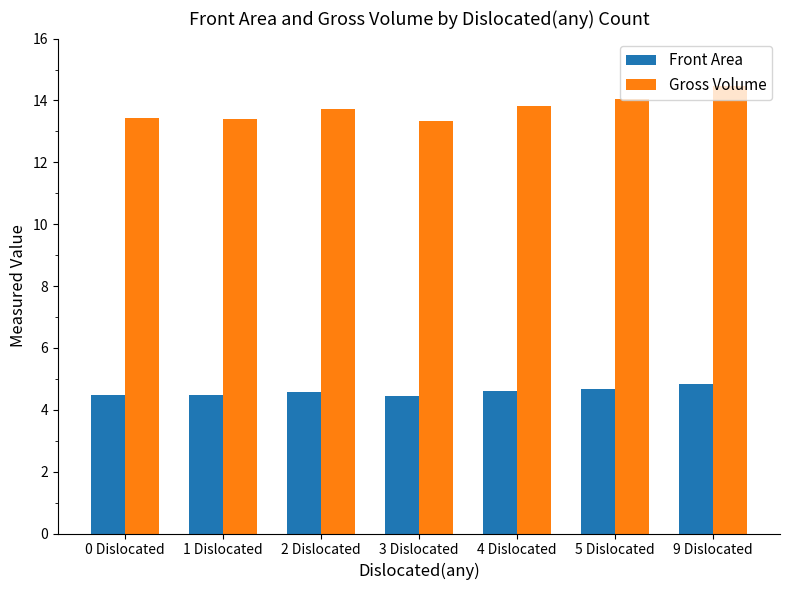

What is the average value of the Gross Volume series?

13.7